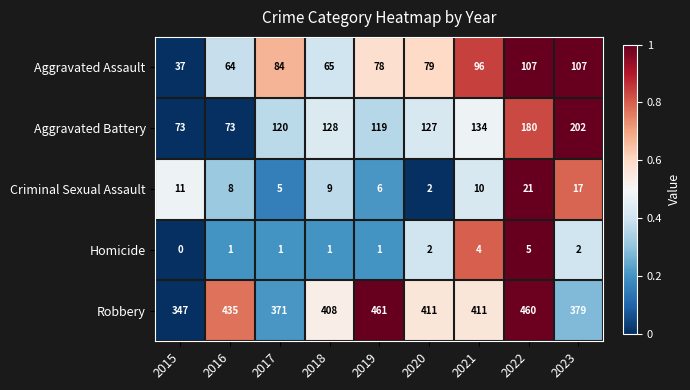

What is the sum of the Homicide values at 2021 and 2018?

5